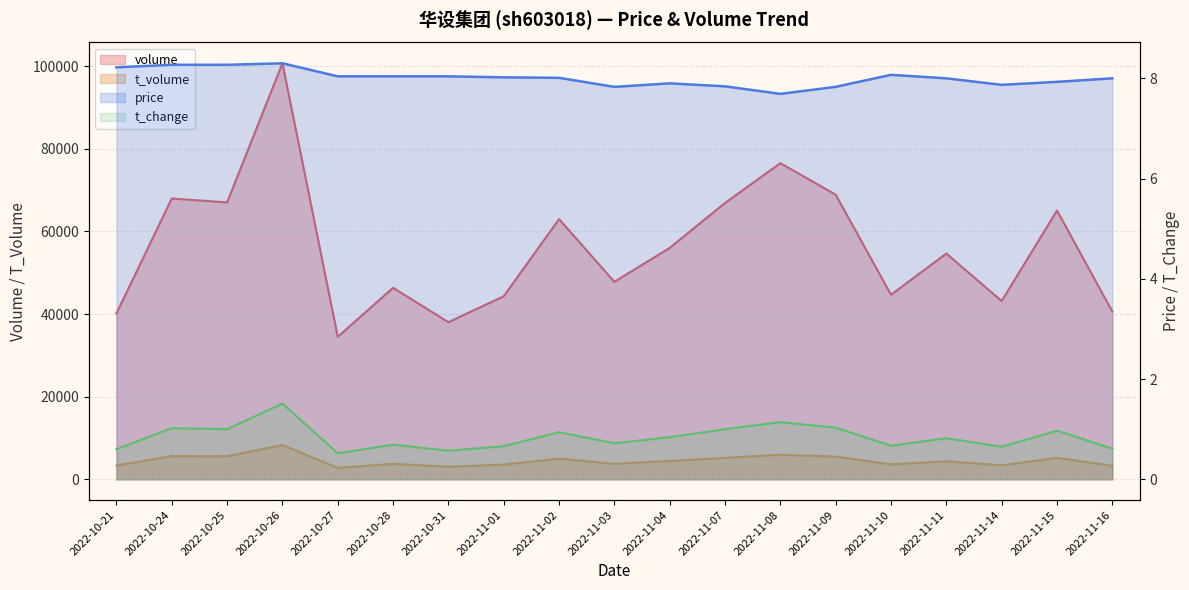

How many categories are shown in the chart?

19